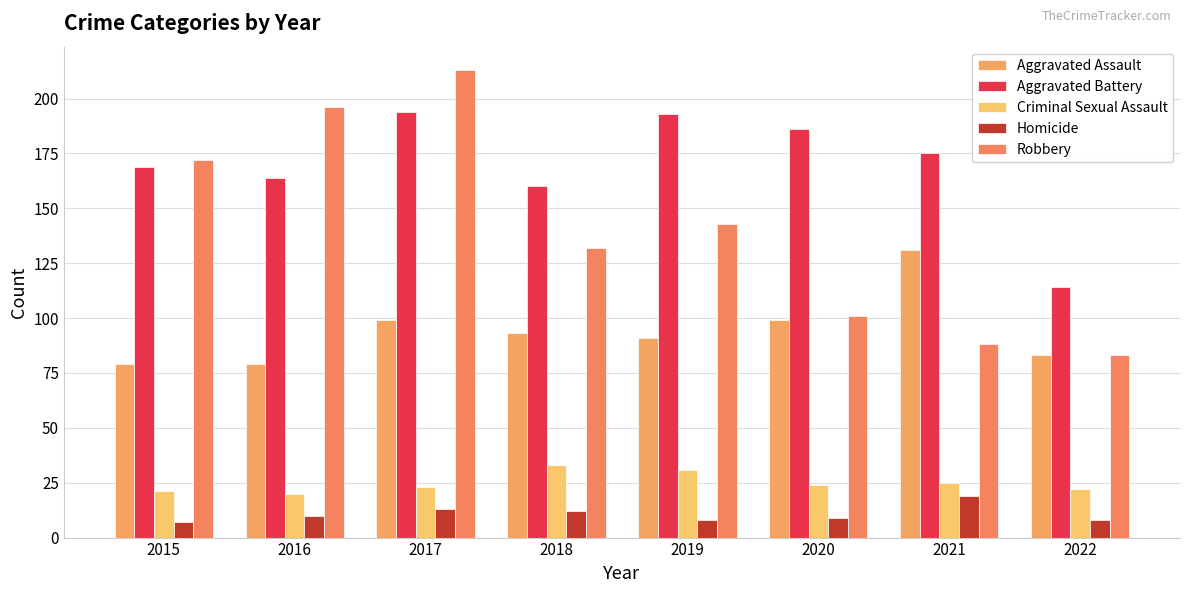

What is the approximate value of Homicide at 2018?

12